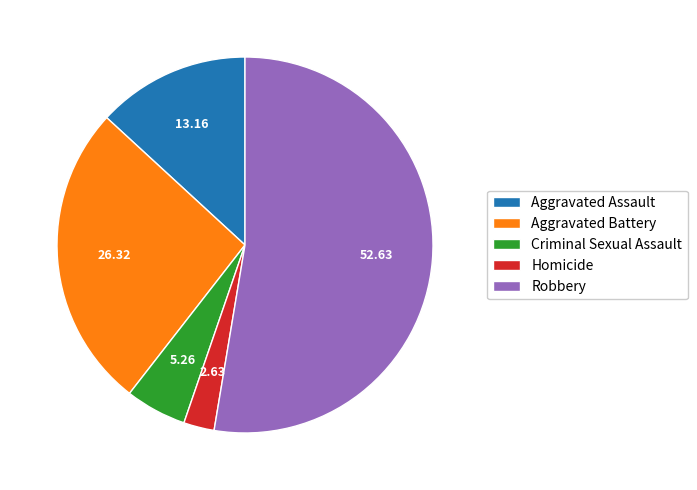

Approximately how many times larger is the value at Aggravated Assault compared to Criminal Sexual Assault?

2.5